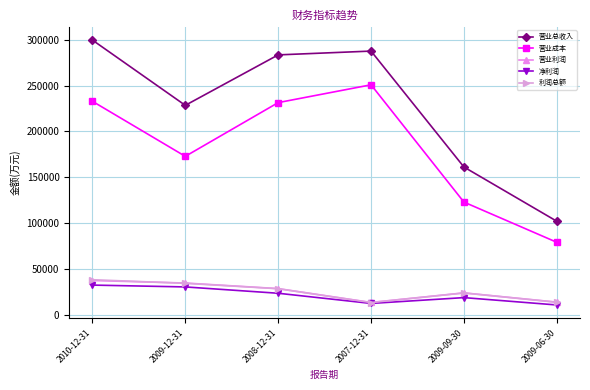

At how many categories does at least one series exceed 267141?

3